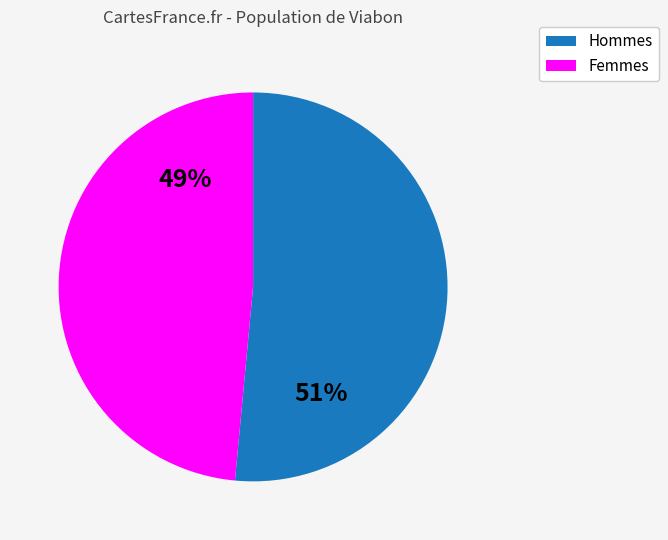

To the nearest percent, what is the average slice percentage?

50%